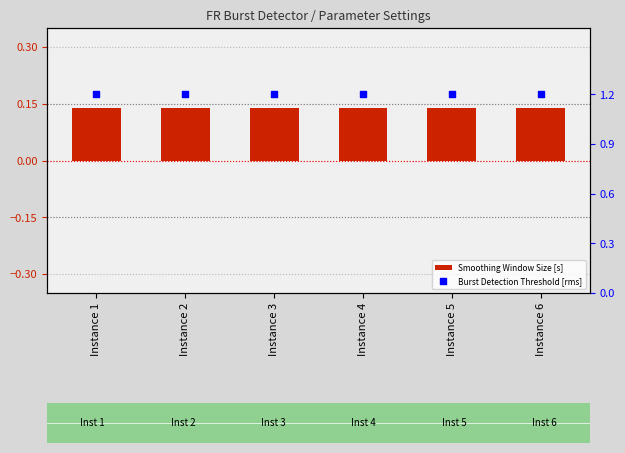

What are all the series names shown in the legend?

Smoothing Window Size [s], Burst Detection Threshold [rms]